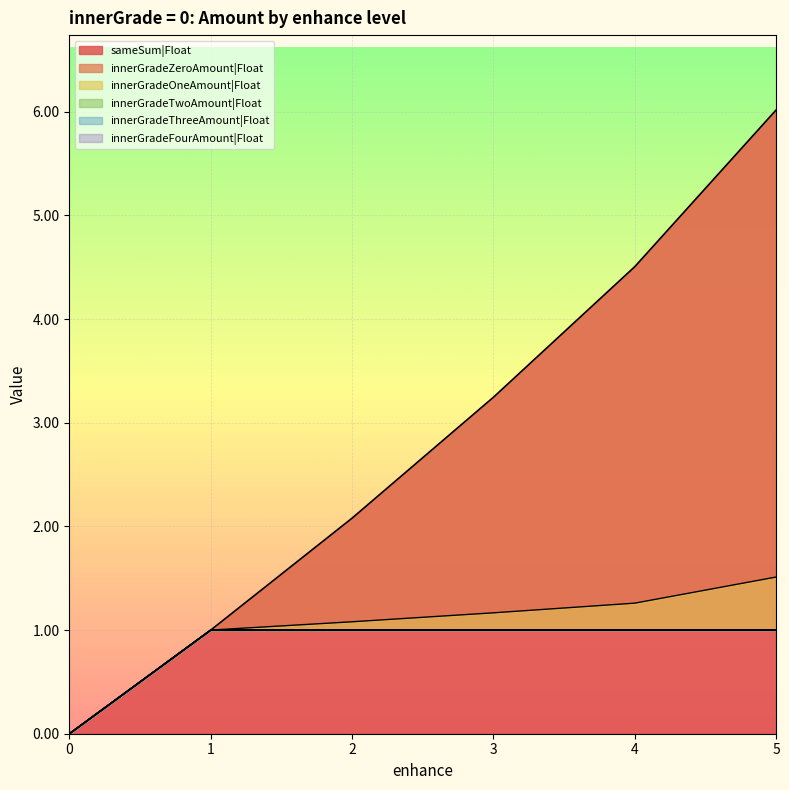

What value does the sameSum|Float series have at 5?

6.0